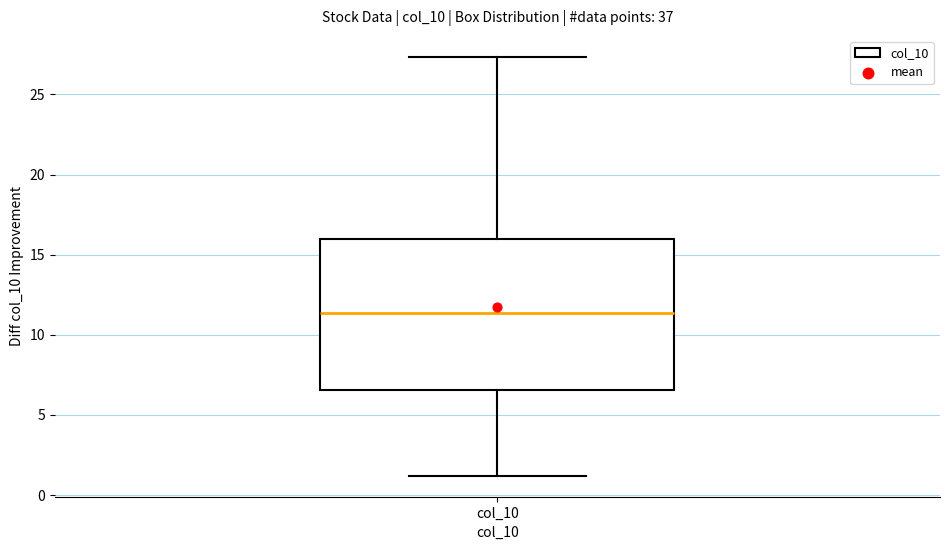

Read this box plot against the y-axis: the position of the median line, the range covered by the box, and the ends of both whiskers. The values are not printed on the chart, so give them approximately, as read against the axis.

median 11.5, box 6.5 to 16.0, whiskers 1.0 to 27.5